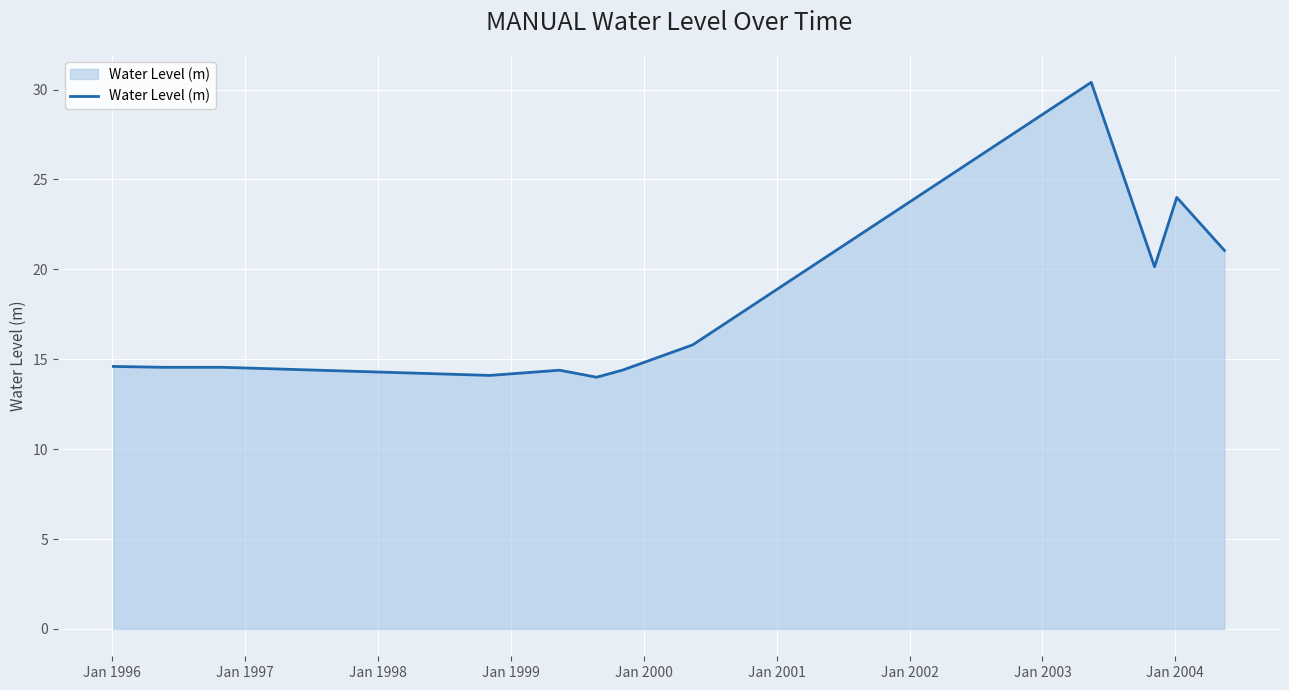

True or false: there are more than 1 points higher than both neighbors.

True